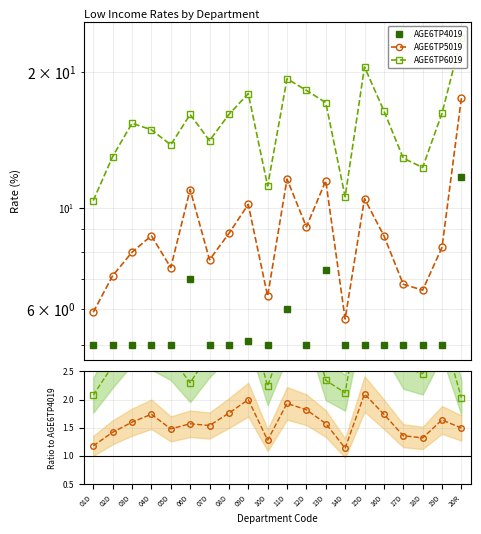

True or false: AGE6TP6019 and AGE6TP4019 cross at least once.

False